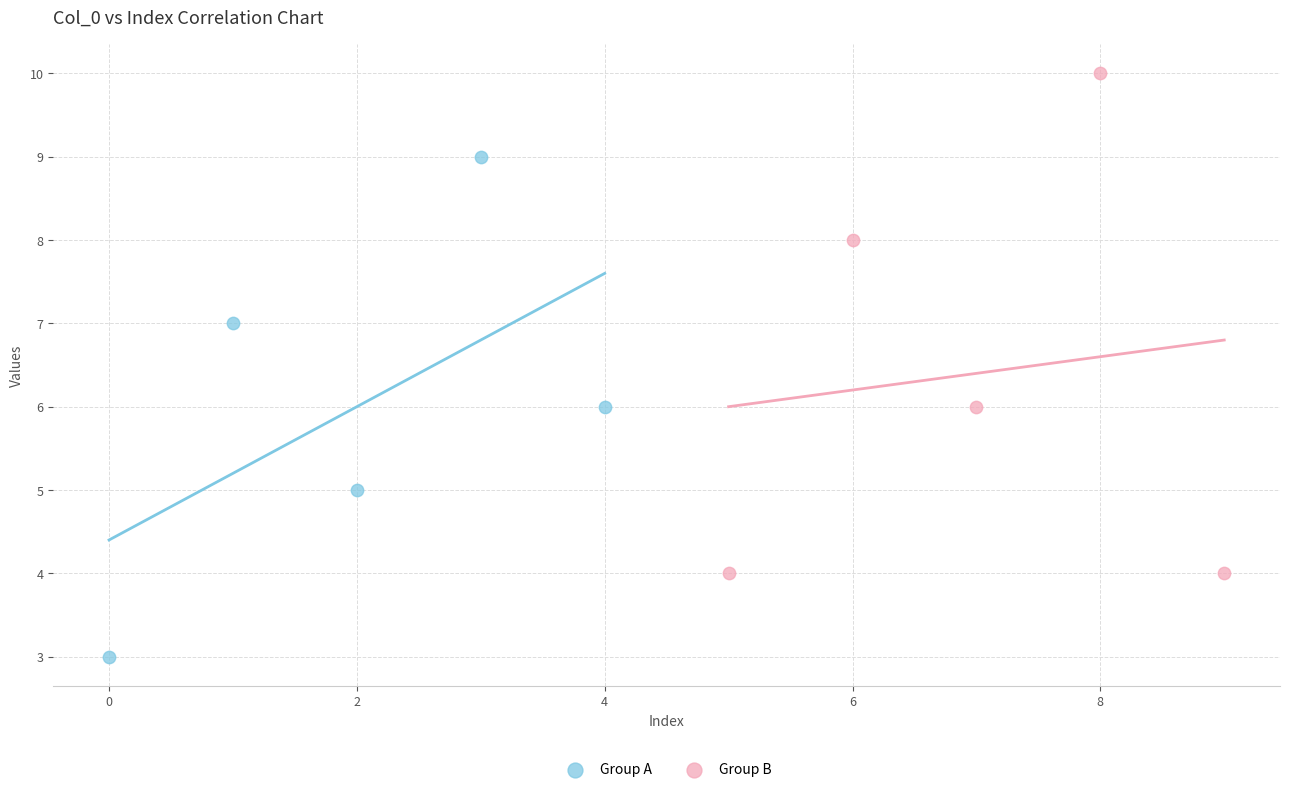

Which series reaches the maximum Y coordinate?

Group B